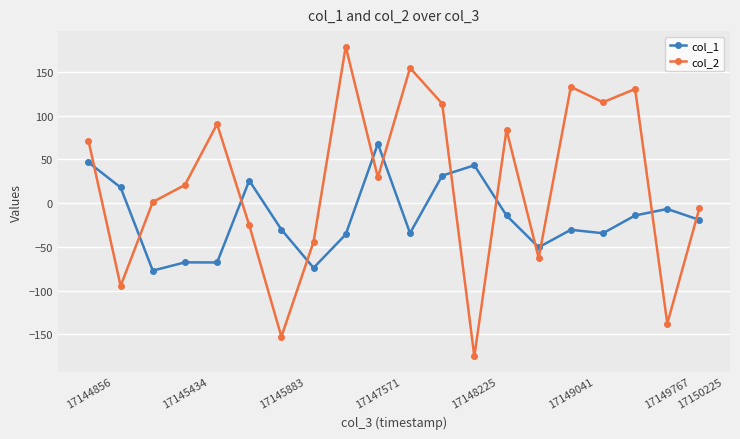

Which series has the widest spread of values?

col_2